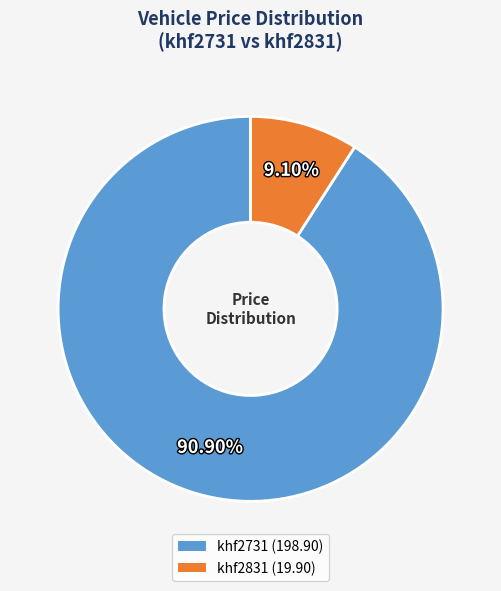

How much of the chart is everything except khf2831?

90.9%